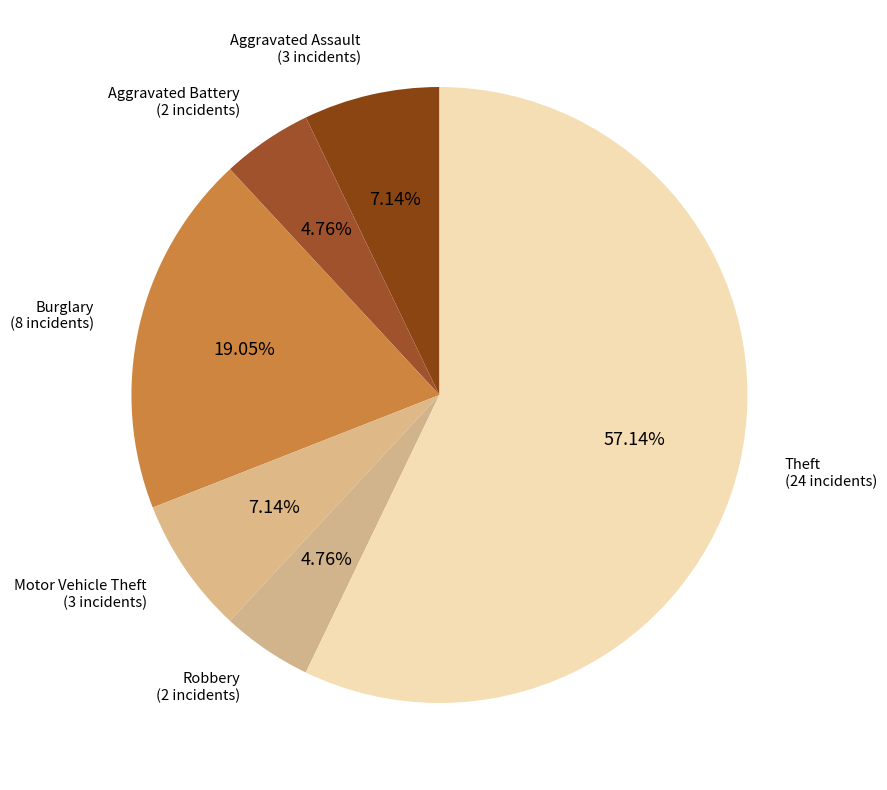

How many slices are in this pie chart?

6